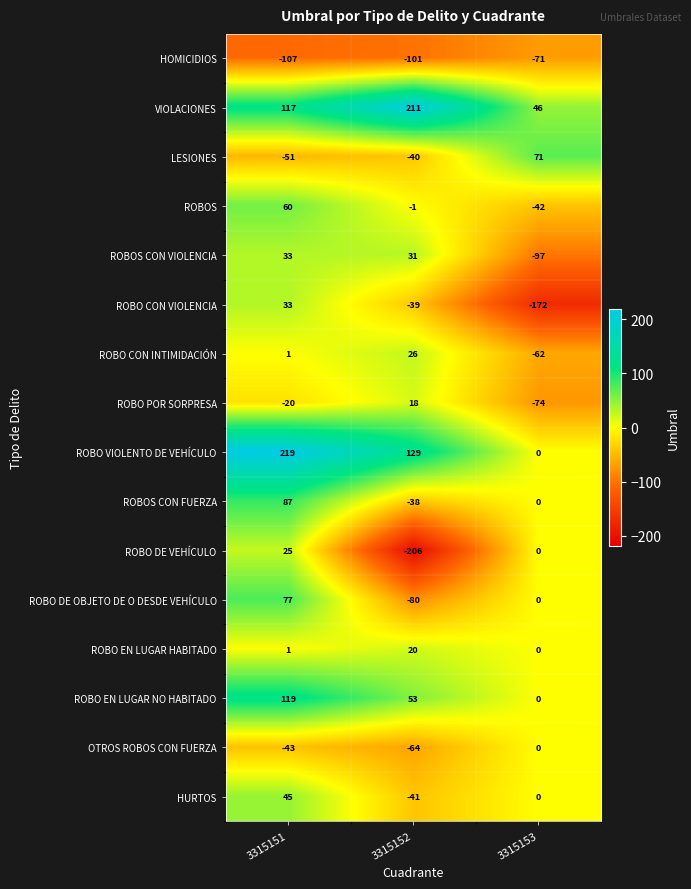

True or false: ROBOS CON FUERZA has a value of 0 at 3315153.

True